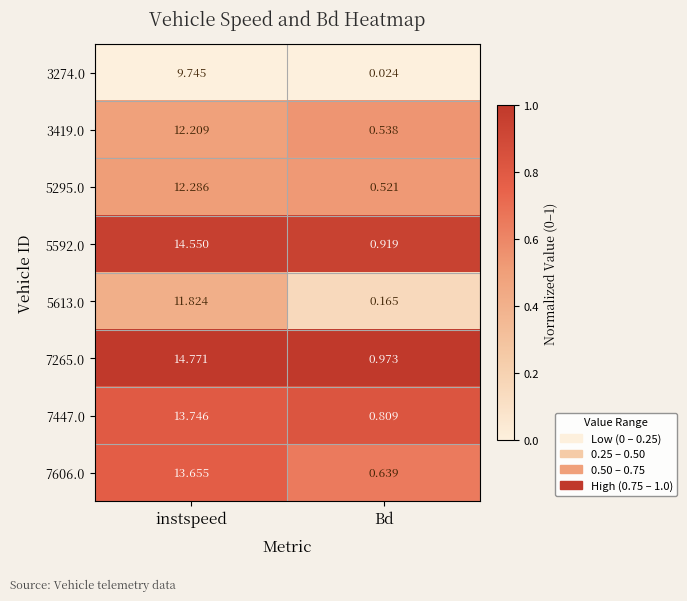

At which label is 5613.0 closest to 5?

Bd